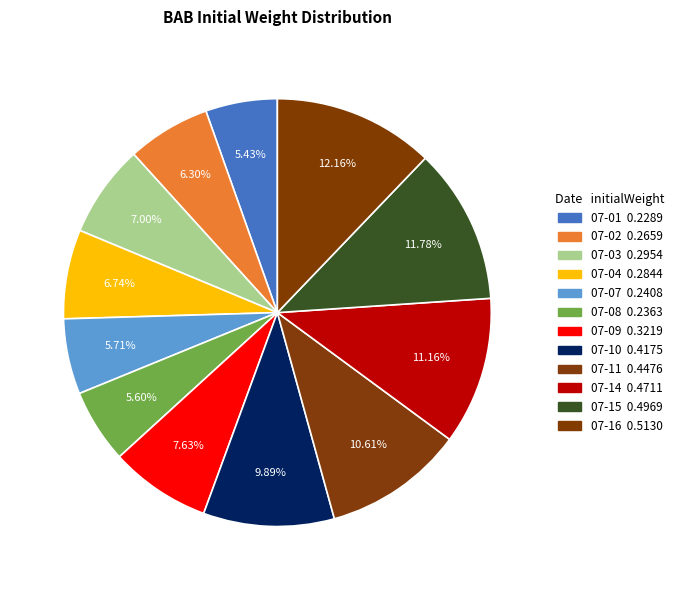

How many slices are in this pie chart?

12